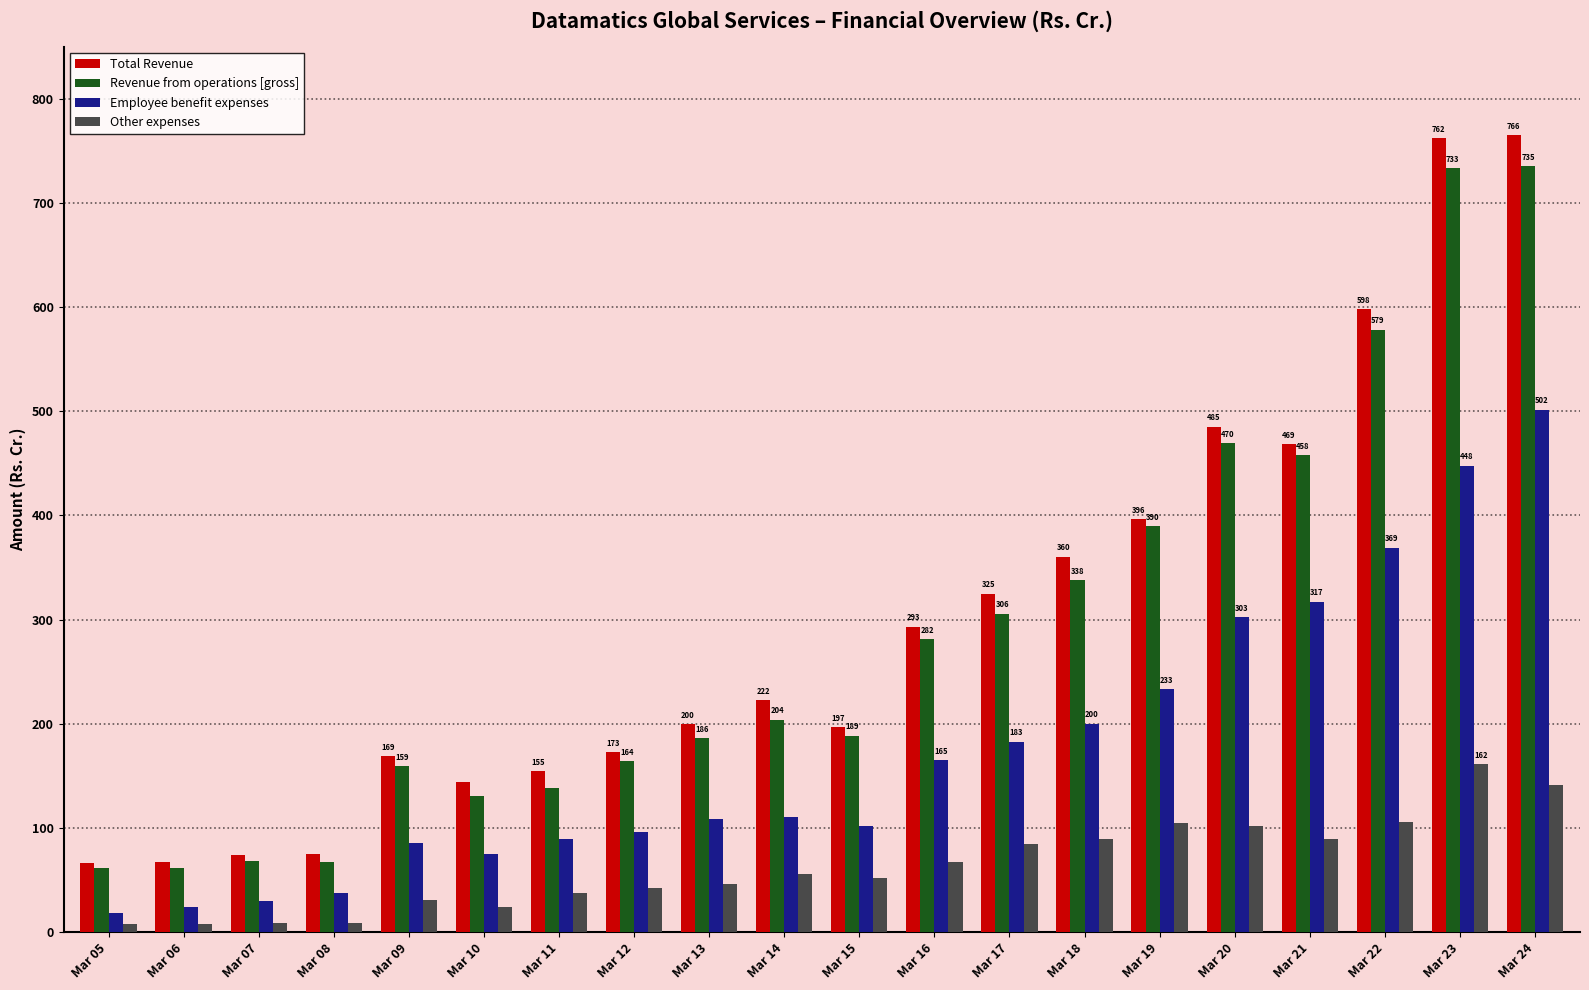

How many data points in Total Revenue are above 222?

10